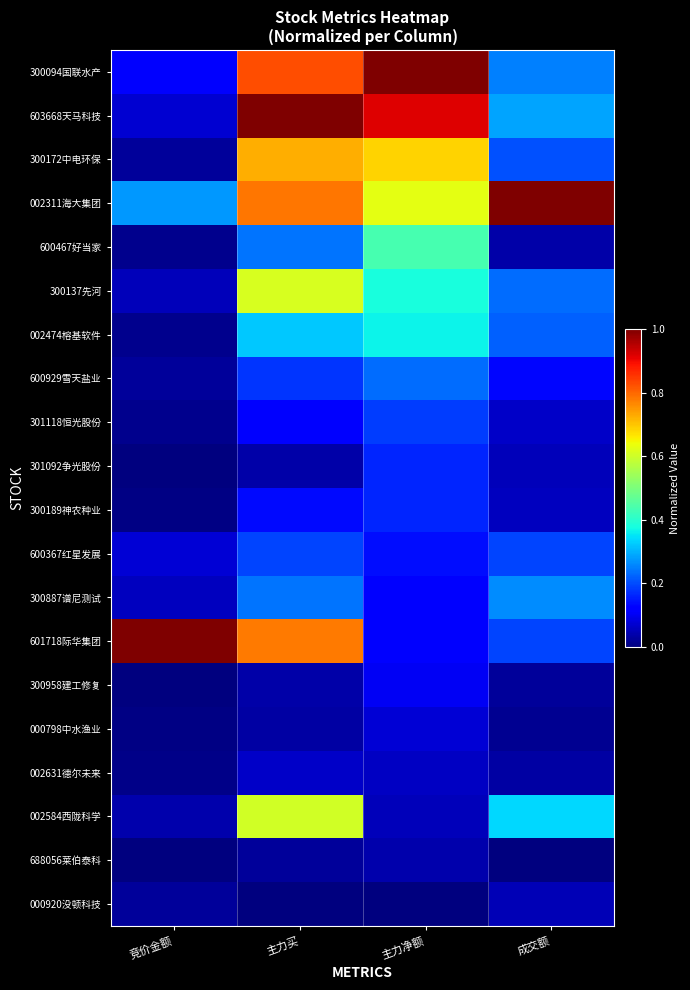

At which category is the sum across all series the highest?

主力买